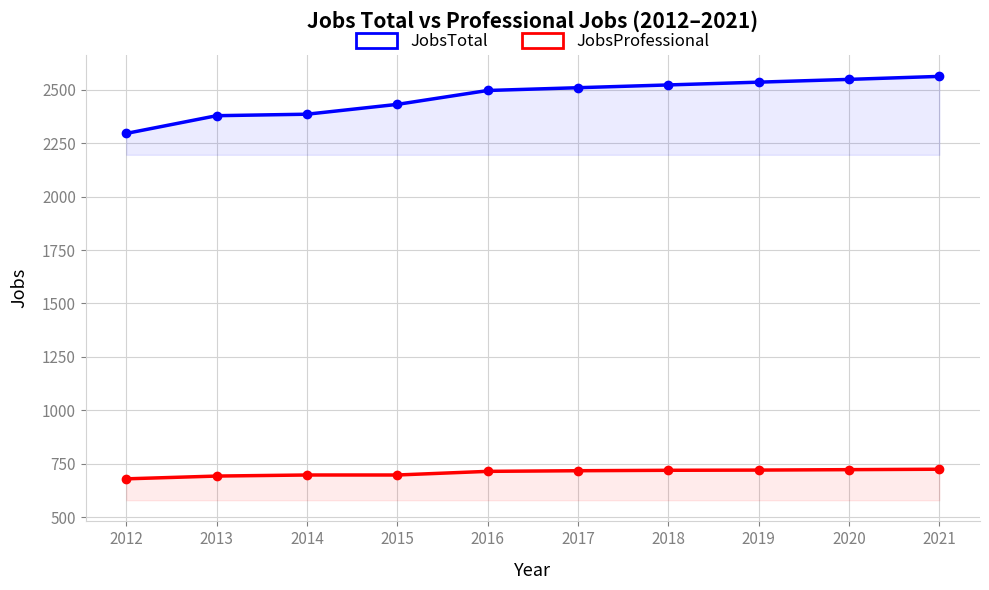

Is it true that JobsProfessional equals 697 at 2014?

True